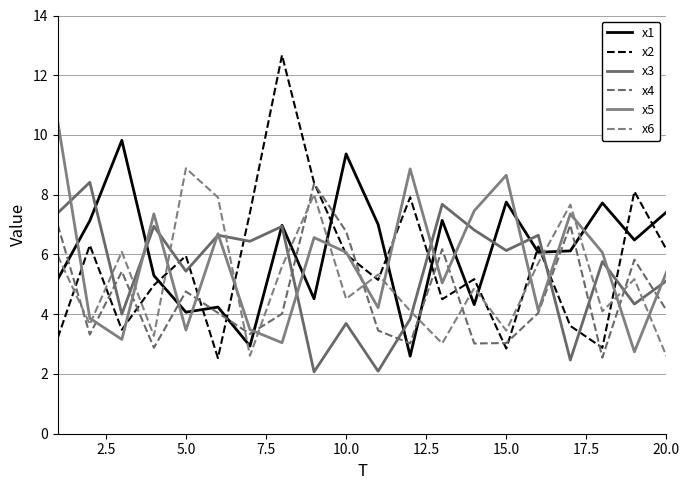

Which series has the widest spread of values?

x2